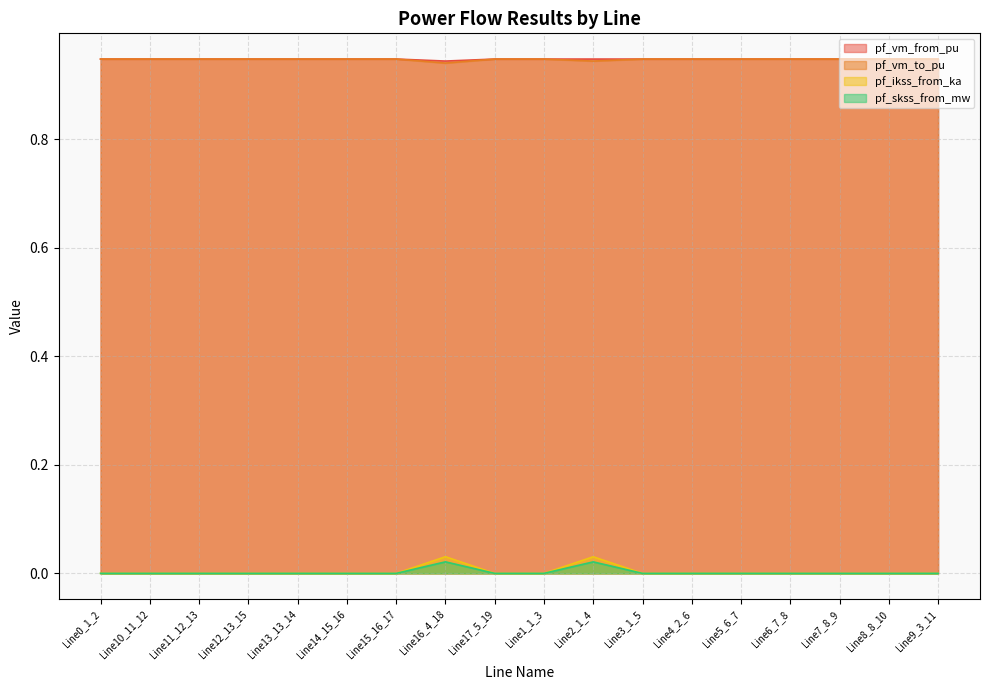

What is the total value across all series at Line6_7_8?

1.9